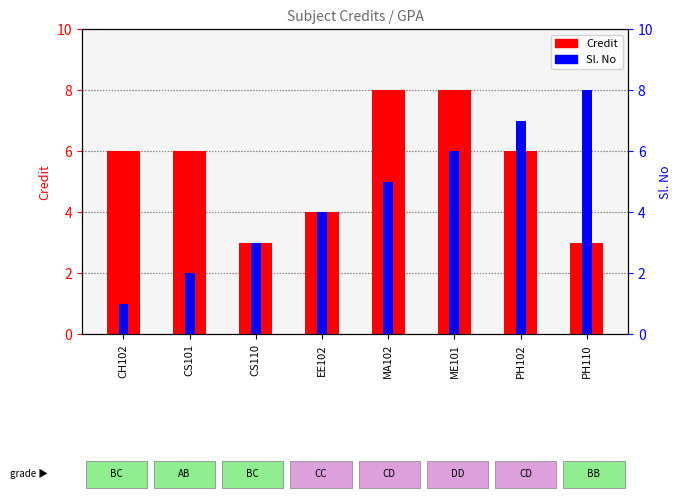

What are all the series names shown in the legend?

Credit, Sl. No